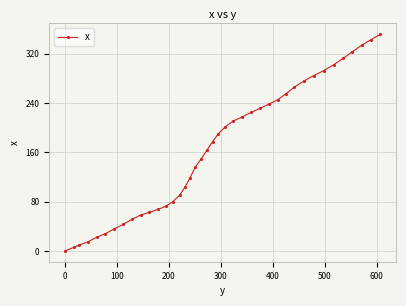

What is the average value?

164.6